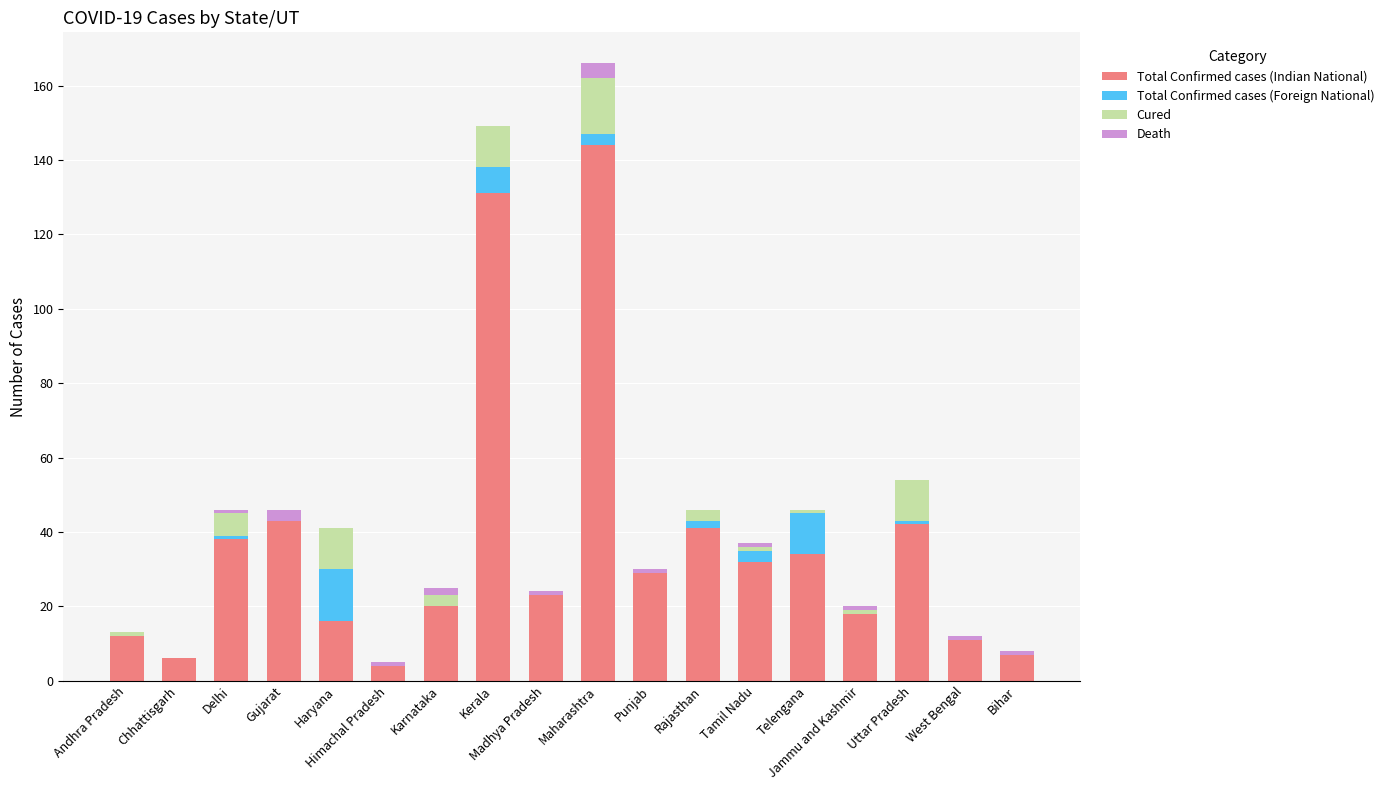

How many categories are shown in the chart?

18